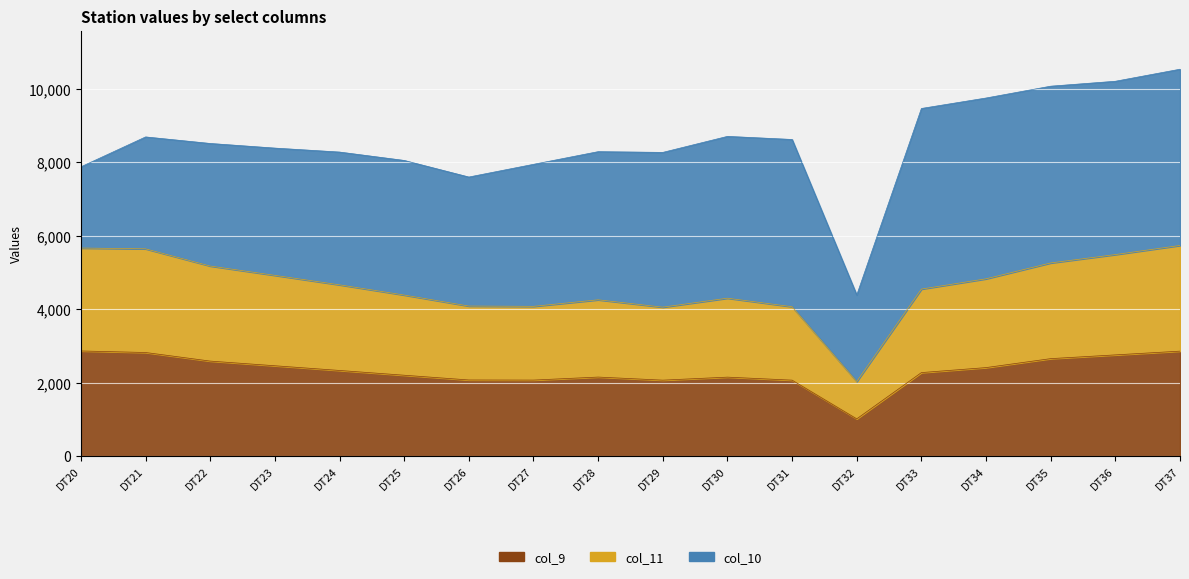

What is the sum of the col_9 values at DT22 and DT31?

4655